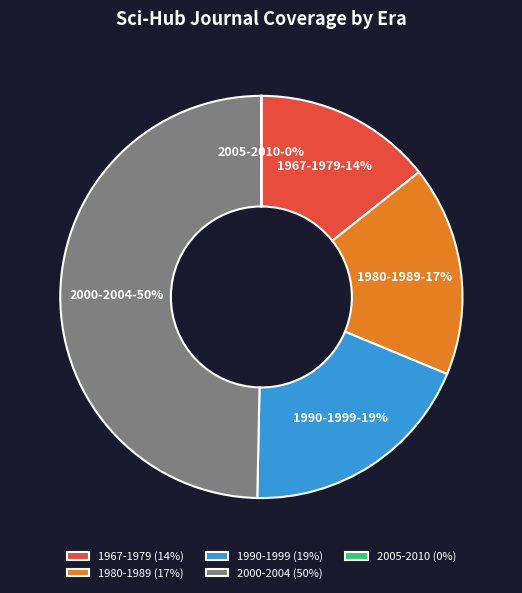

To the nearest percent, what is the difference between the largest and smallest slice percentages?

50%